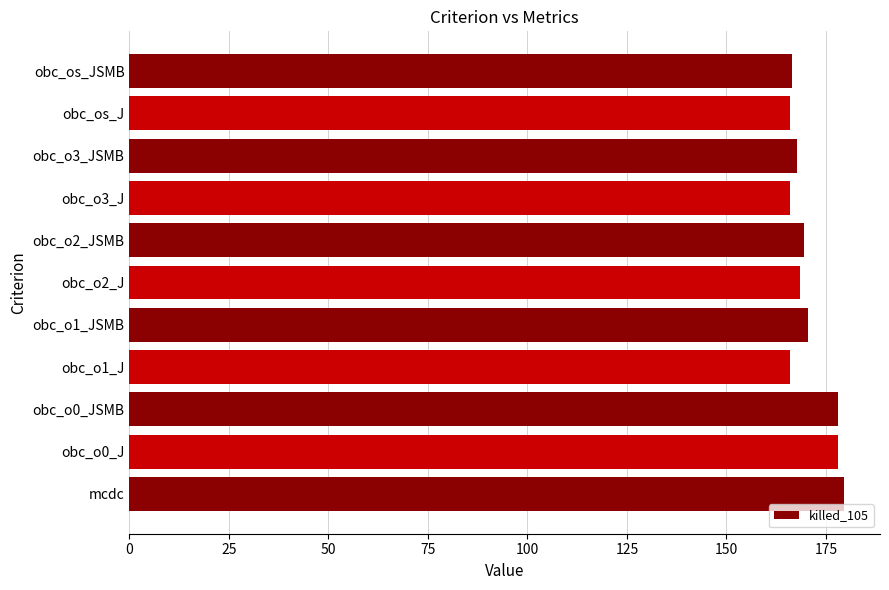

How many data points does each series have?

11